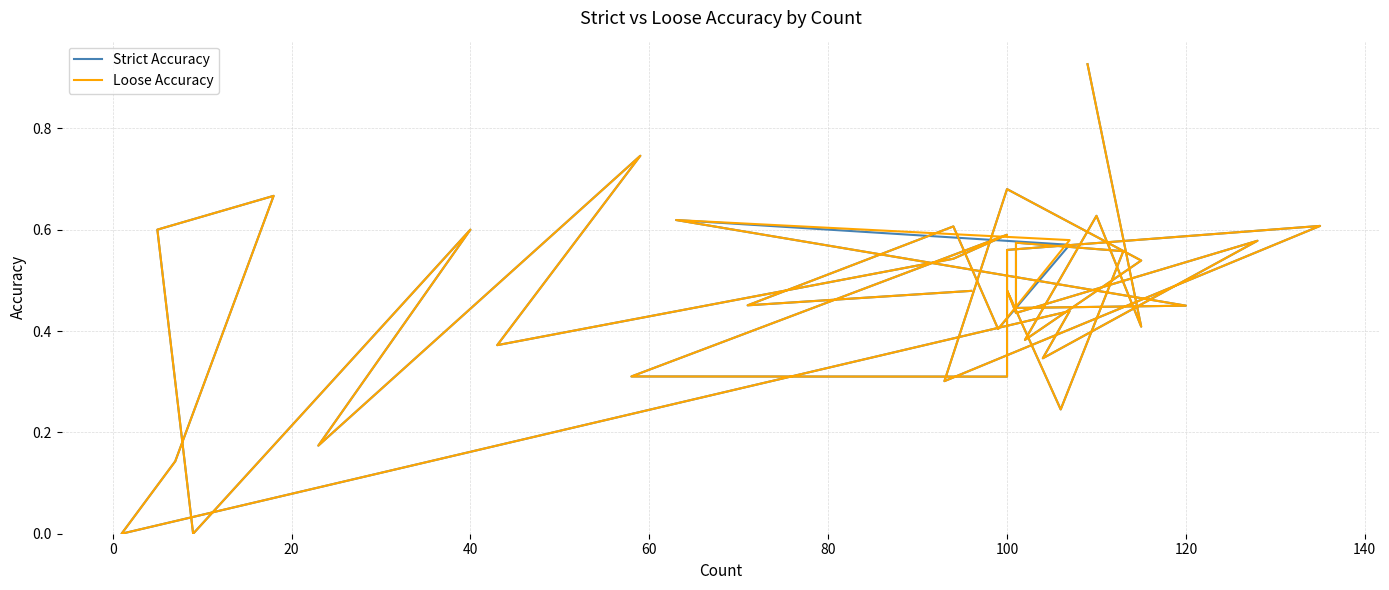

The Loose Accuracy series shows 0.6 at 36. True or false?

False